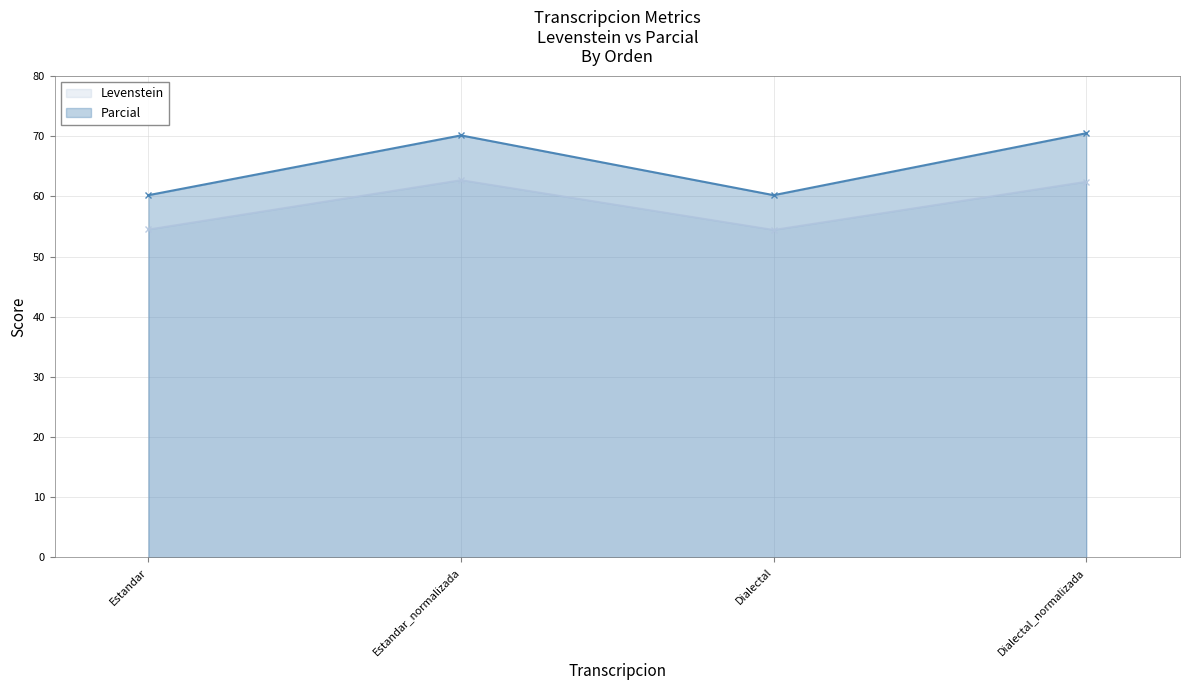

What is the total value across all series at Dialectal?

114.7